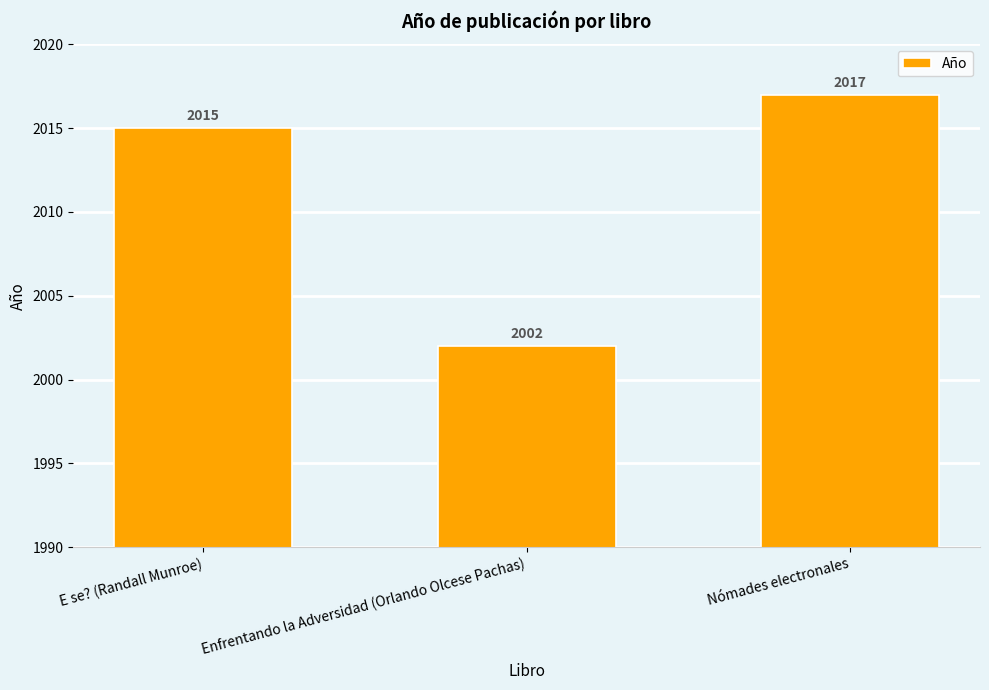

What is the smallest value displayed?

2002